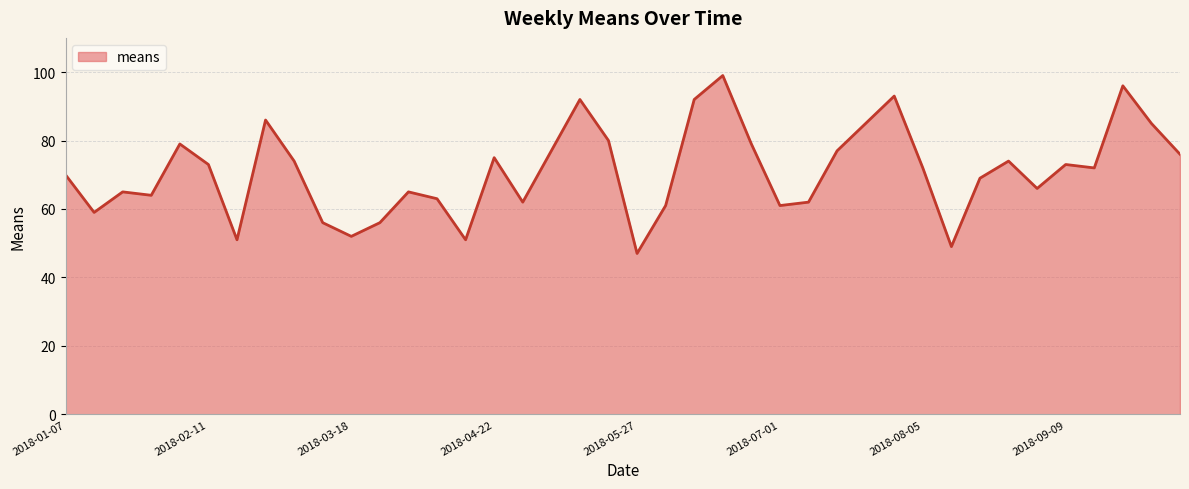

What is the difference between the maximum and minimum values?

52